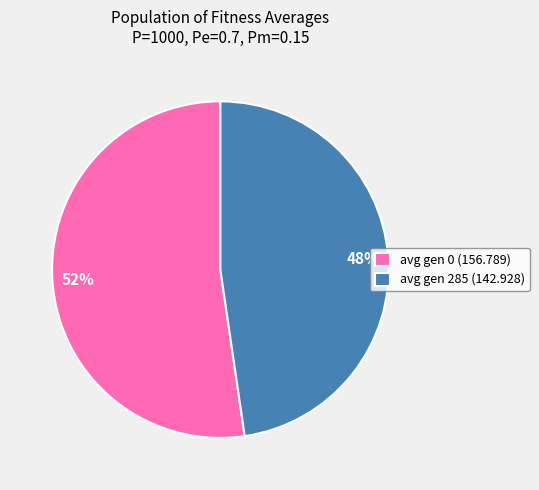

Count the number of slices in the pie.

2